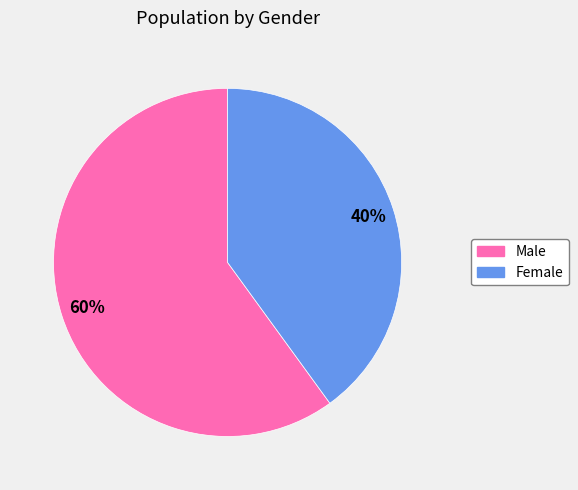

To the nearest percent, what percentage of the pie is Male?

60%